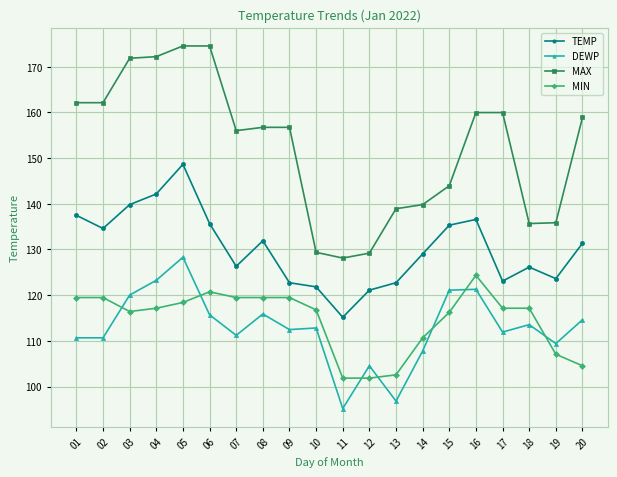

Which series has the largest range (max minus min)?

MAX